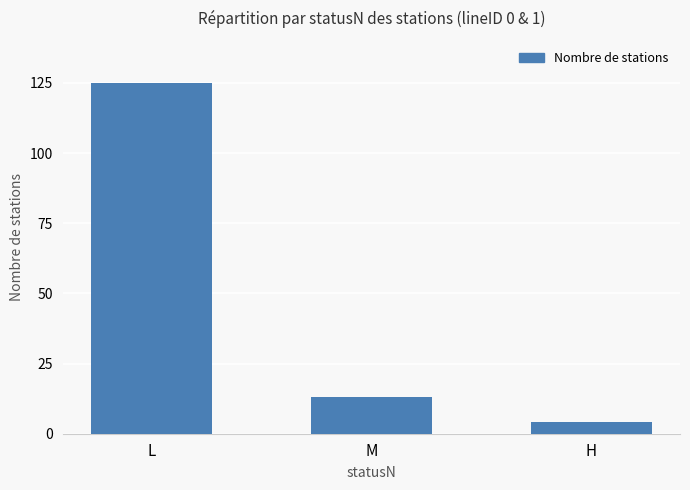

What is the sum of all values?

142